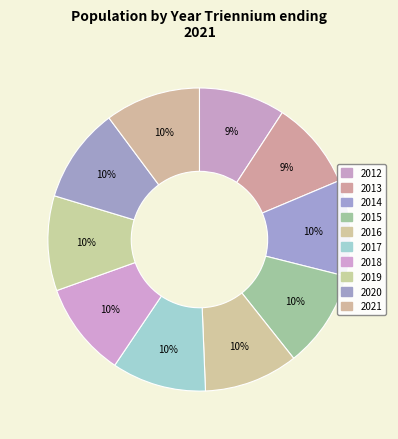

True or false: 2019 accounts for 10% of the total.

True